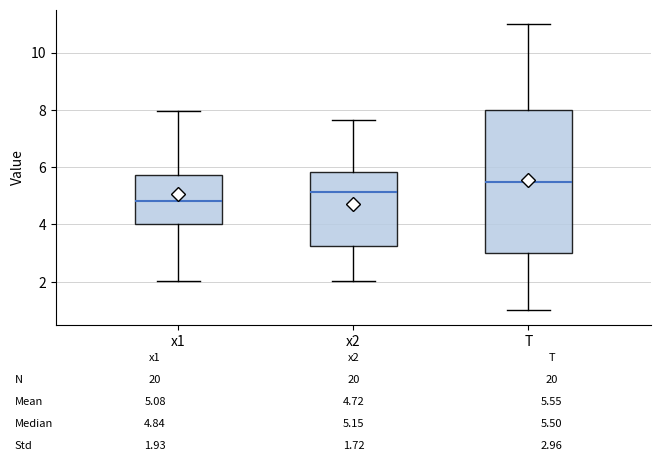

Which box is the tallest, from its lower edge to its upper edge?

T